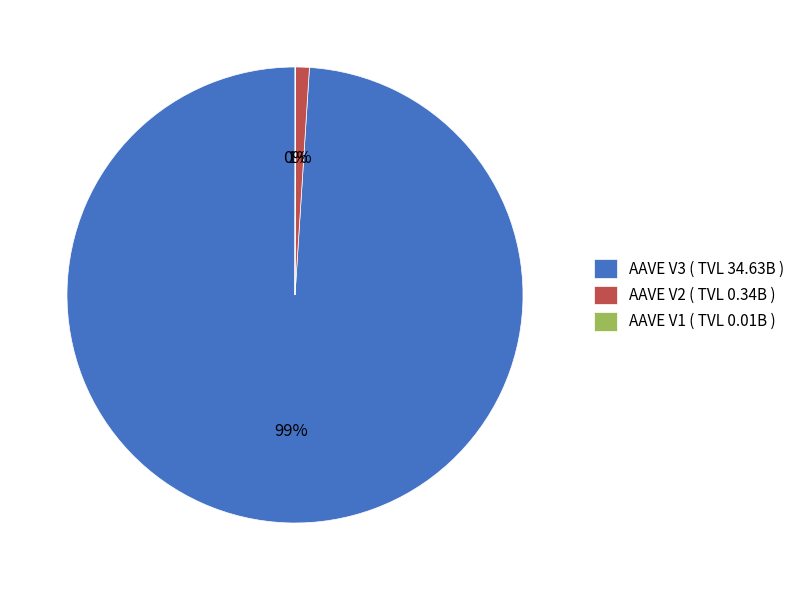

True or false: AAVE V3 ( TVL 34.63B ) accounts for 89% of the total.

False